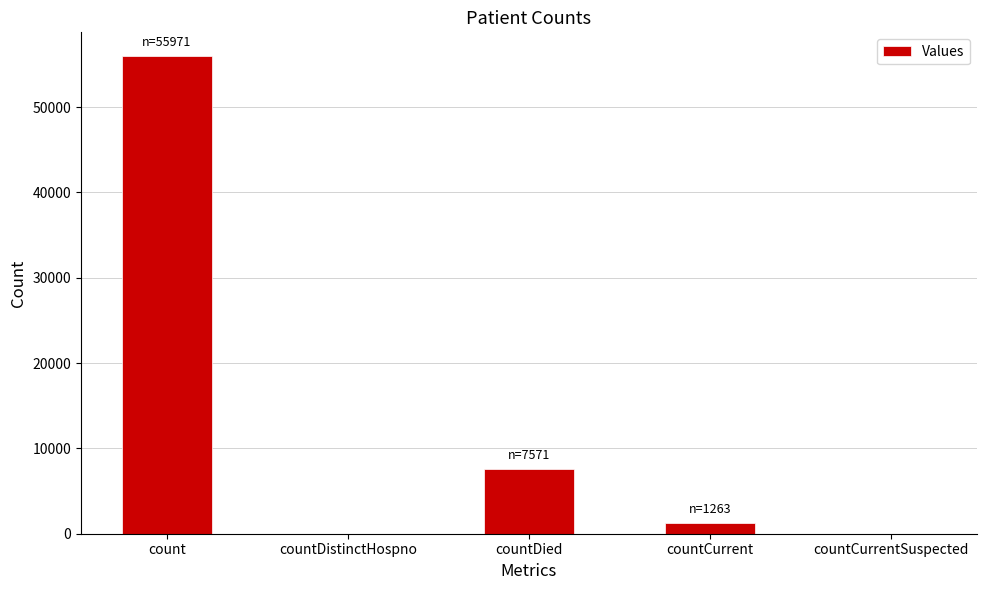

How many distinct data groups are displayed?

1